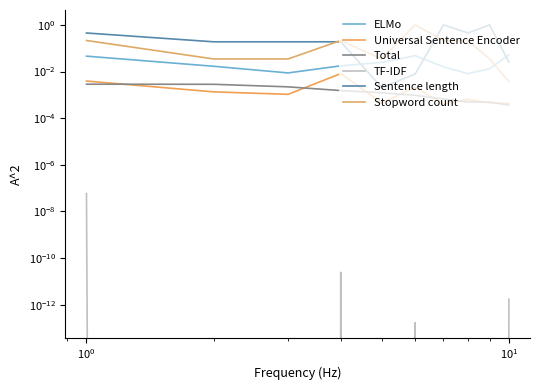

In TF-IDF, how many points are lower than both neighbors (excluding endpoints)?

1